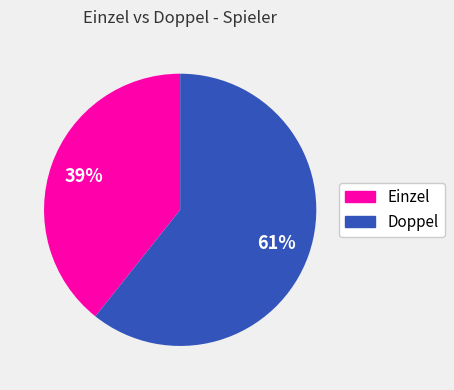

Is there a majority slice in this chart?

Yes